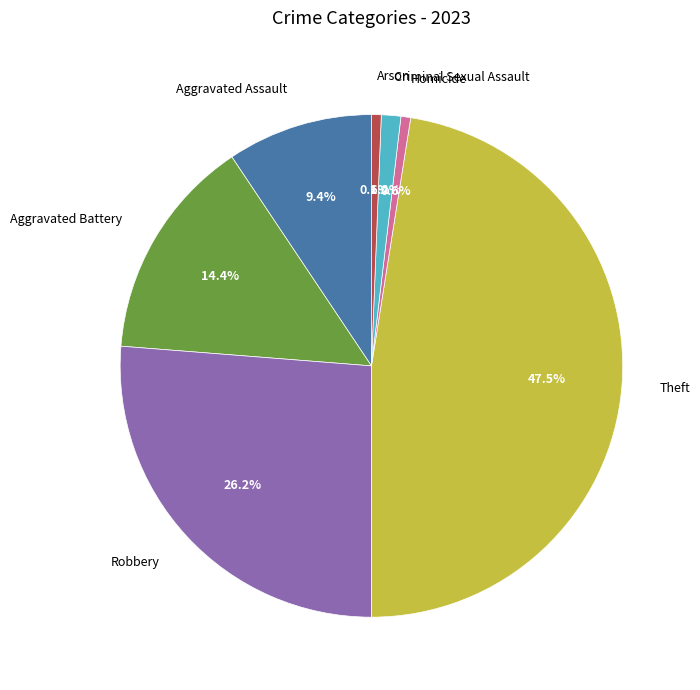

True or false: Criminal Sexual Assault accounts for 1% of the total.

True